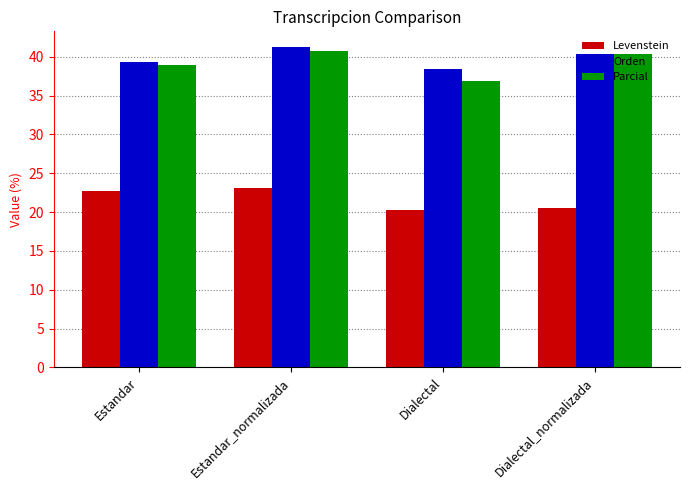

What is the greatest value displayed?

41.2